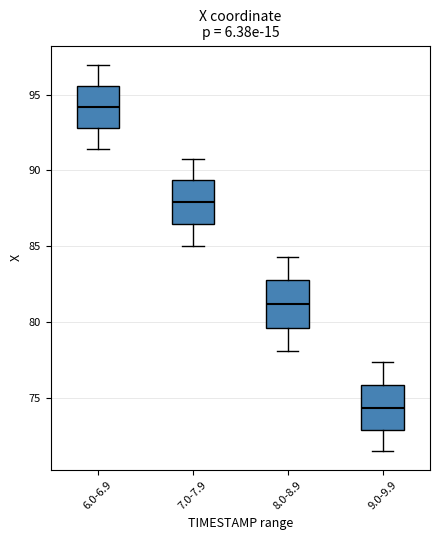

Where does the lower whisker of the box for 8.0-8.9 end on the y-axis? The values are not printed on the chart, so give them approximately, as read against the axis.

78.0